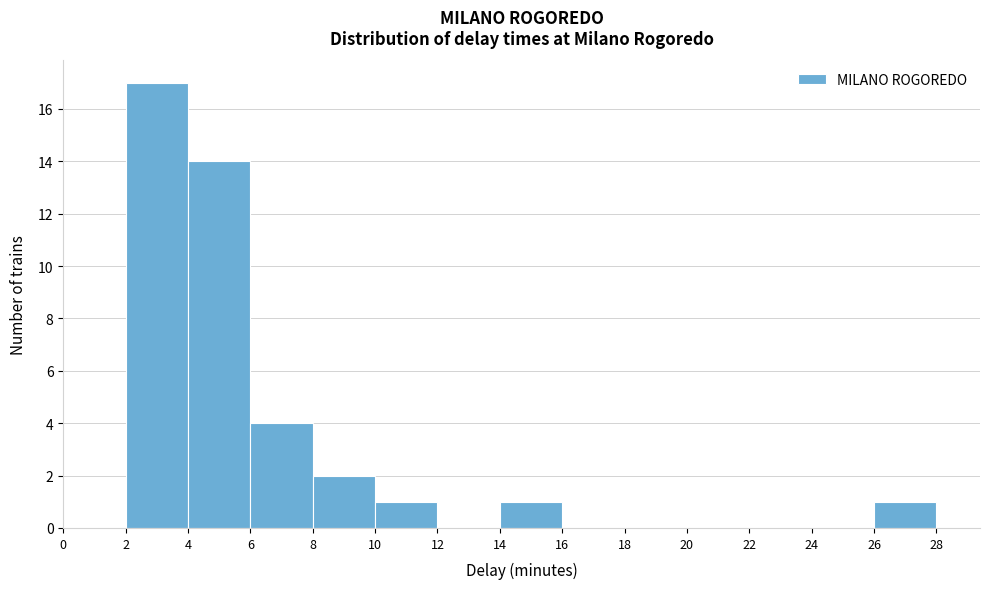

What is the height of the bar covering 2 to 4 on the x-axis? The values are not printed on the chart, so give them approximately, as read against the axis.

17